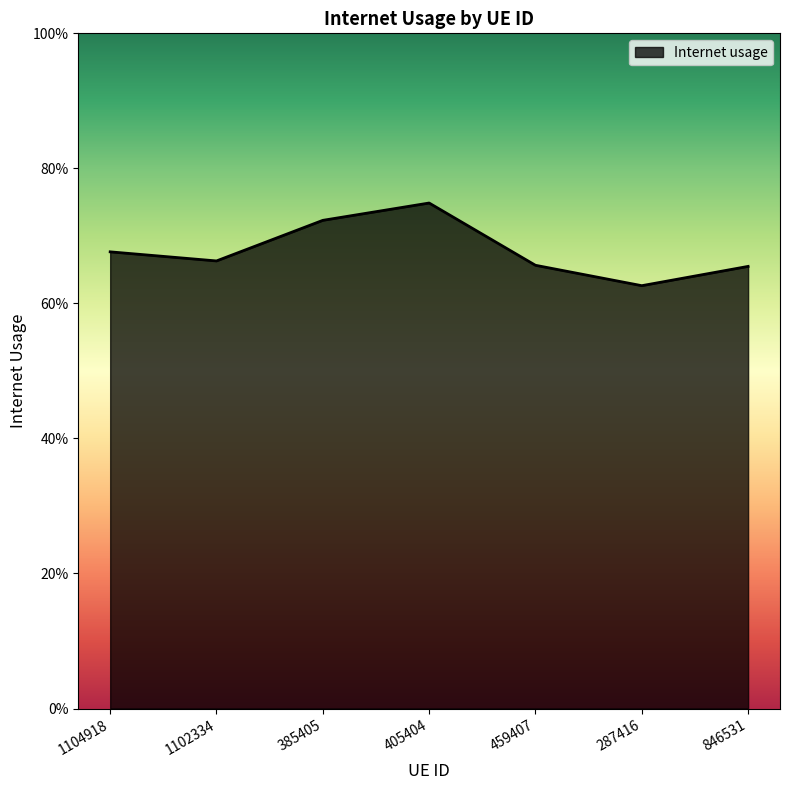

List the labels in order of value, smallest first.

287416, 846531, 459407, 1102334, 1104918, 385405, 405404